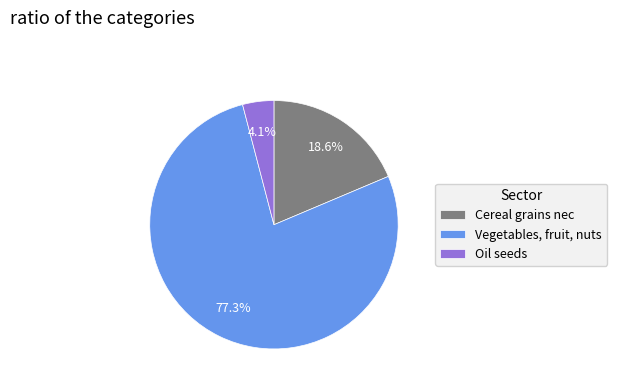

What is the total percentage of Cereal grains nec and Oil seeds?

22.7%